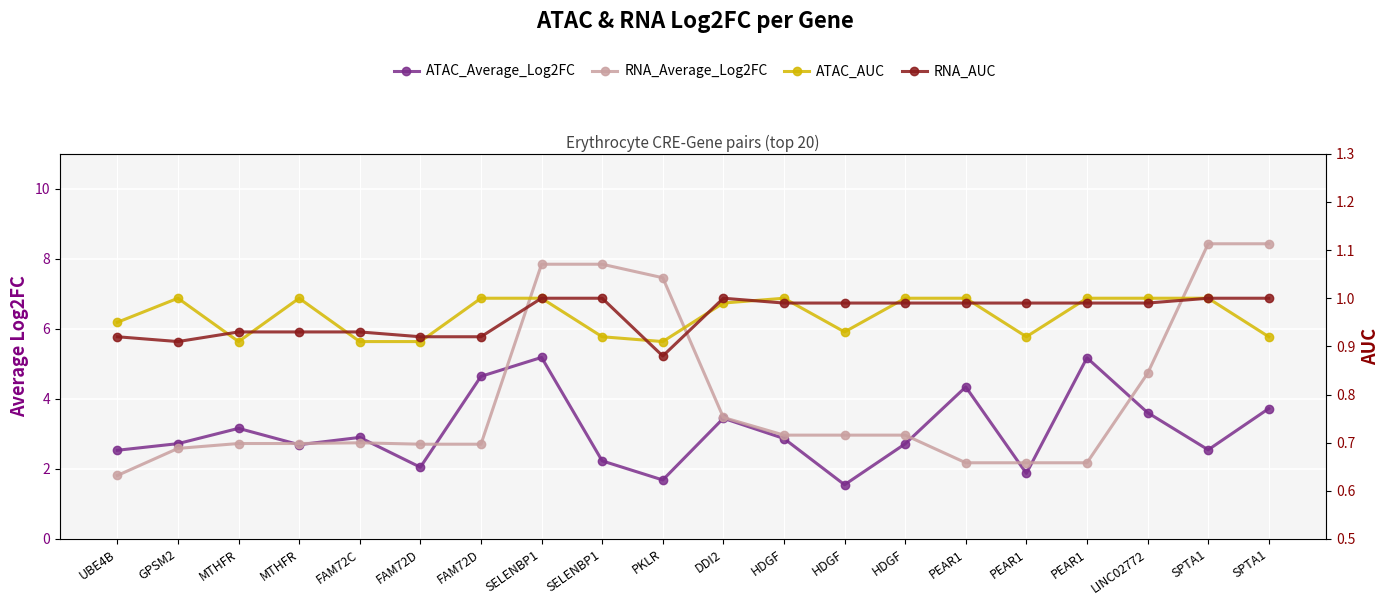

What is the difference between the maximum and second lowest values in the RNA_AUC series?

0.1